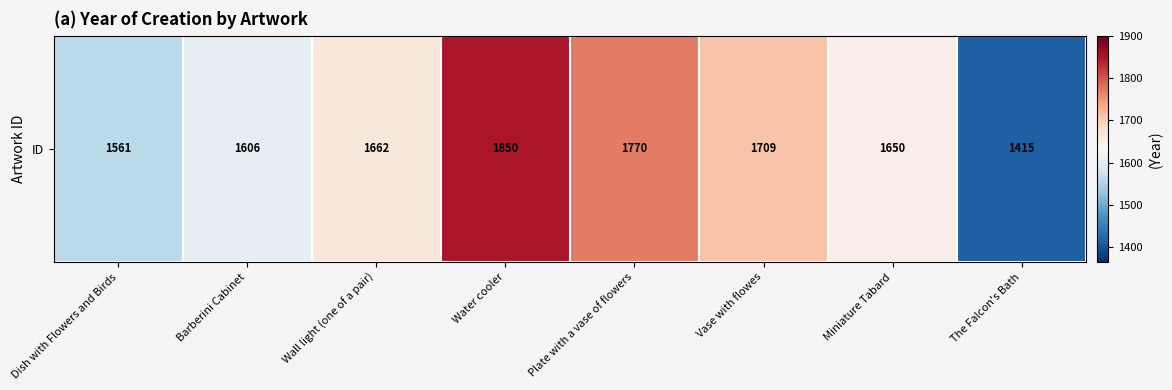

Is it true that the value at Water cooler is 1850?

True